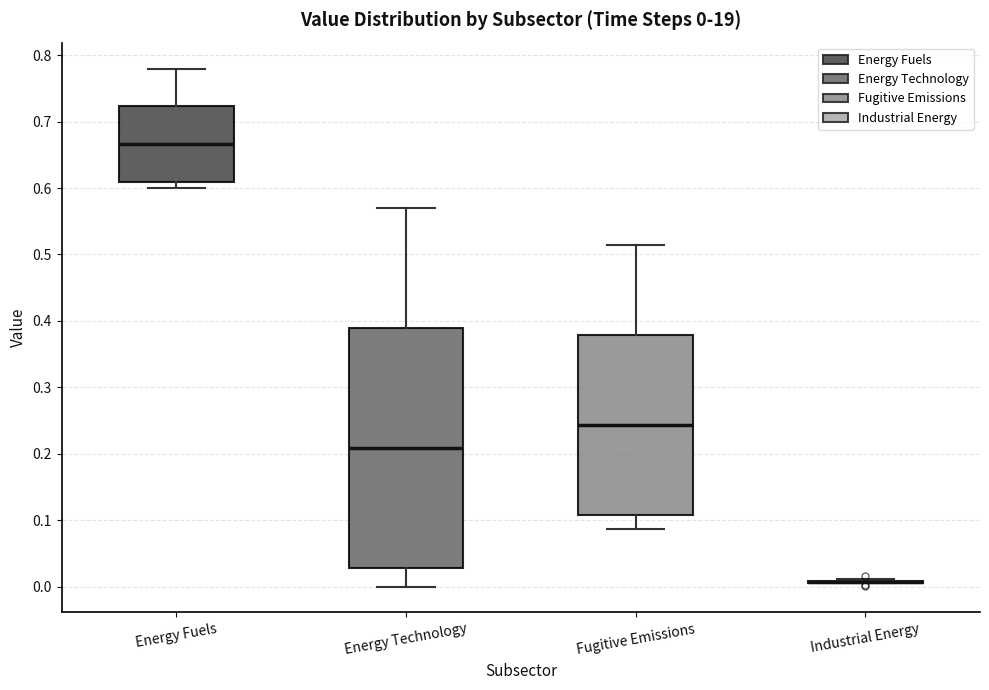

Comparing the boxes themselves (not the whiskers), which one is the tallest?

Energy Technology